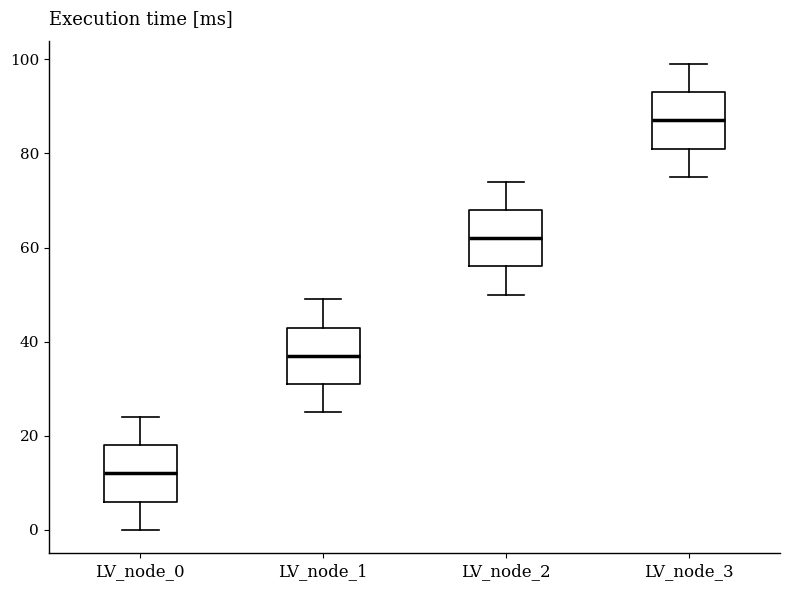

Where does the lower whisker of the box for LV_node_1 end on the y-axis? The values are not printed on the chart, so give them approximately, as read against the axis.

26